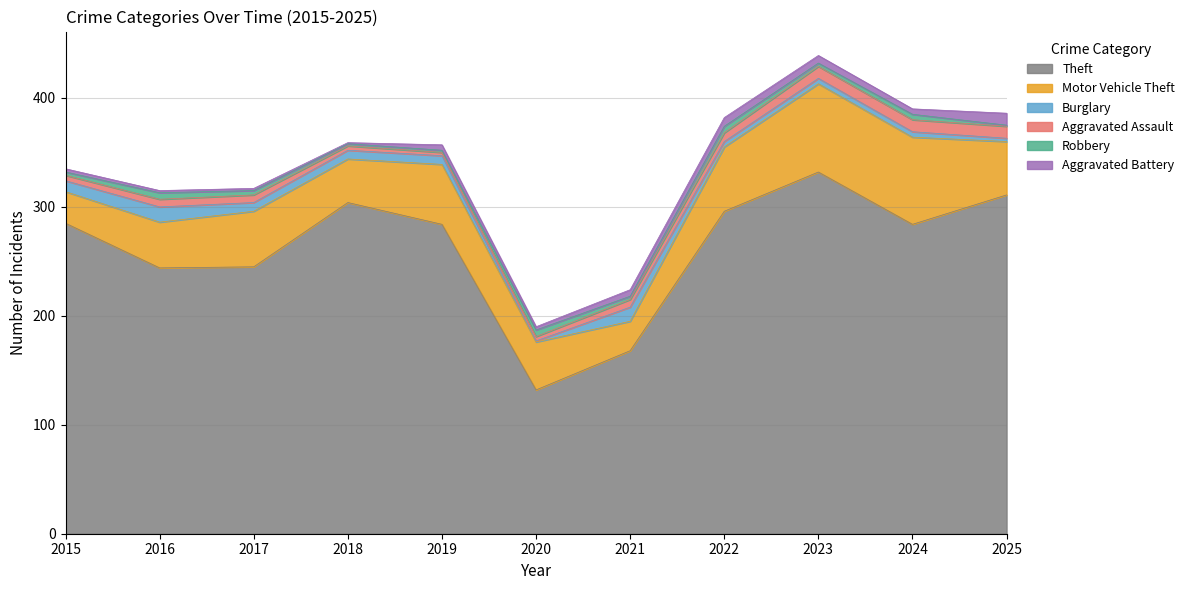

At which label does Aggravated Battery reach its minimum?

2018